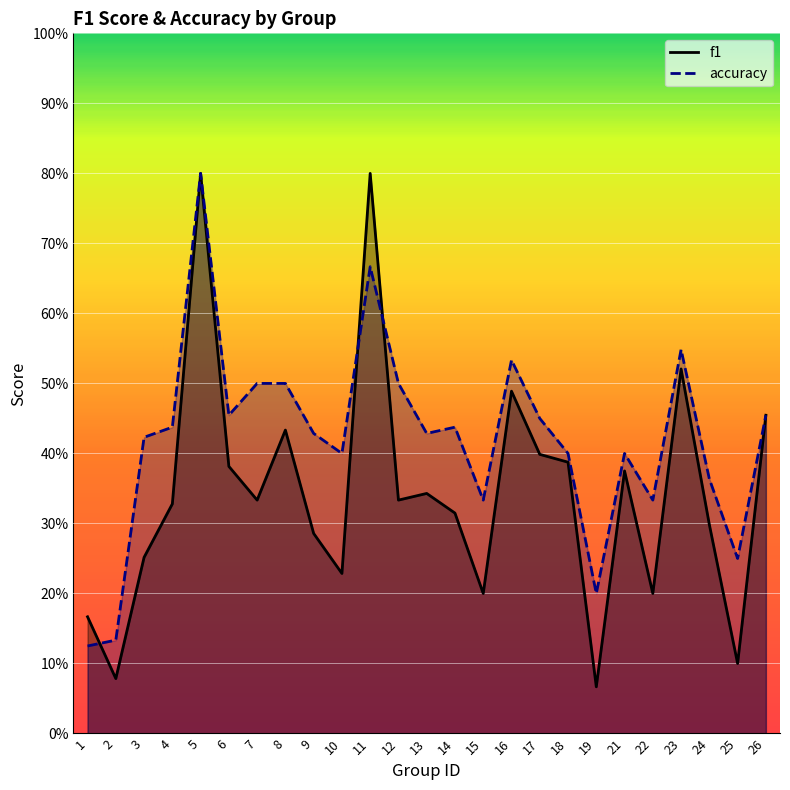

How many interior local peaks does the accuracy series have?

6